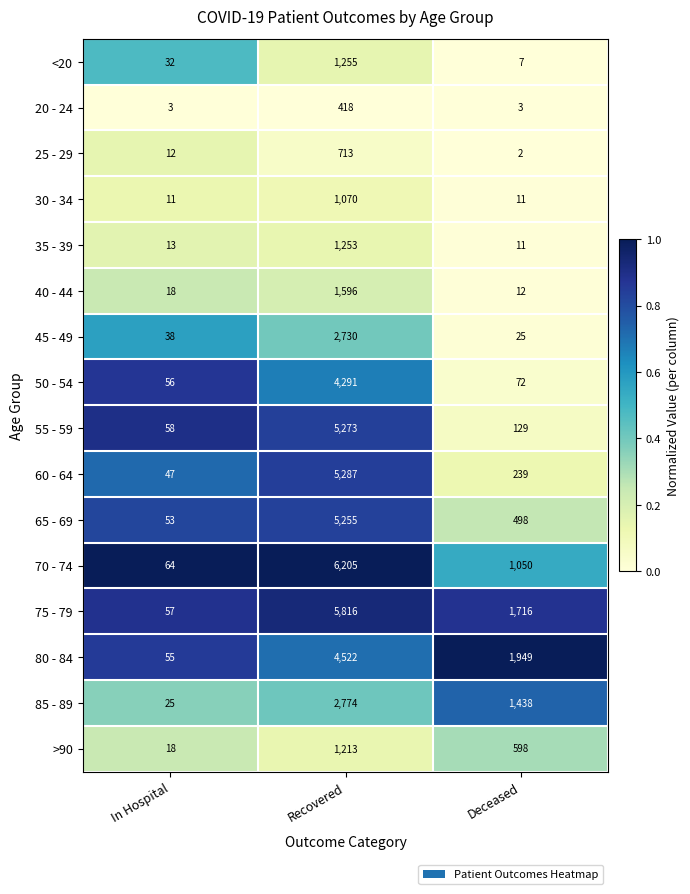

Which series changed the most between Recovered and Deceased?

70 - 74